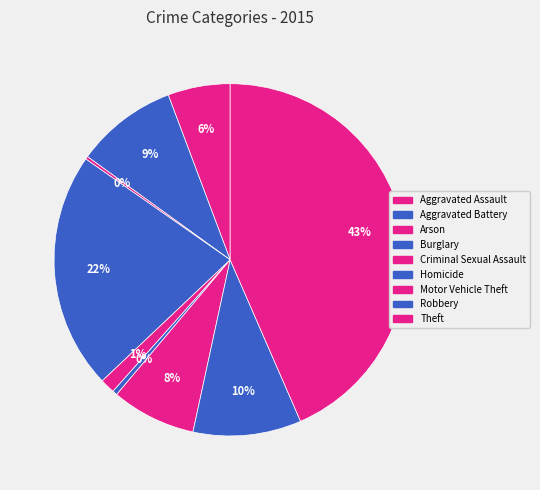

How many segments does this pie chart have?

9